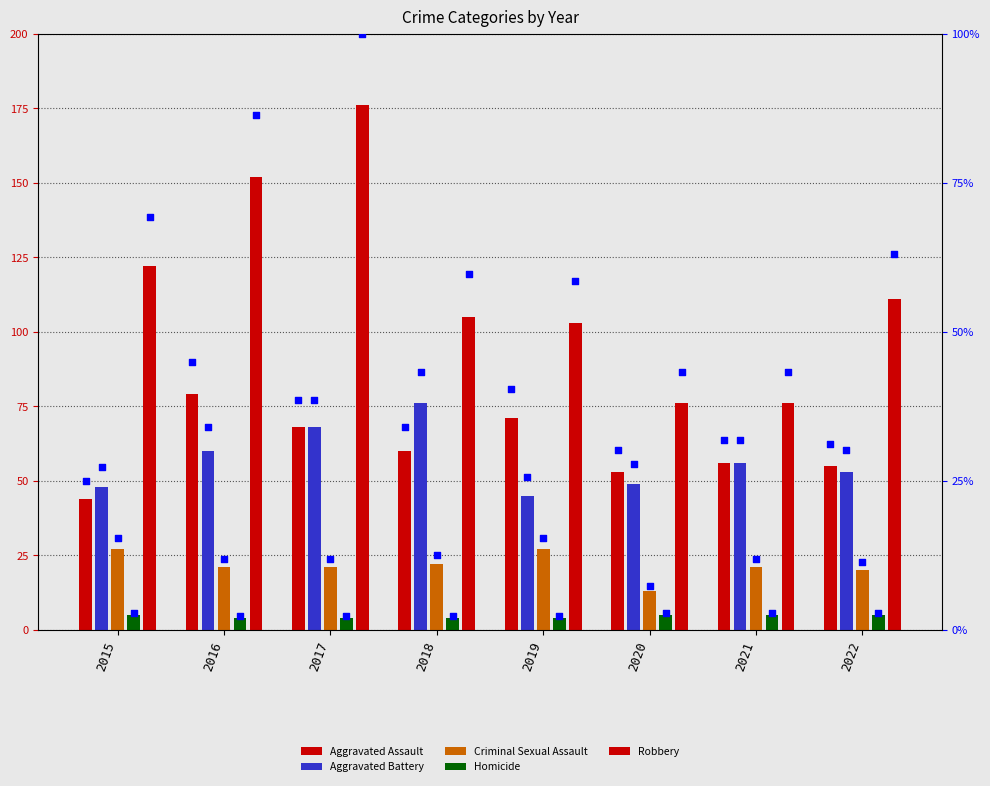

What are all the series names shown in the legend?

Aggravated Assault, Aggravated Battery, Criminal Sexual Assault, Homicide, Robbery